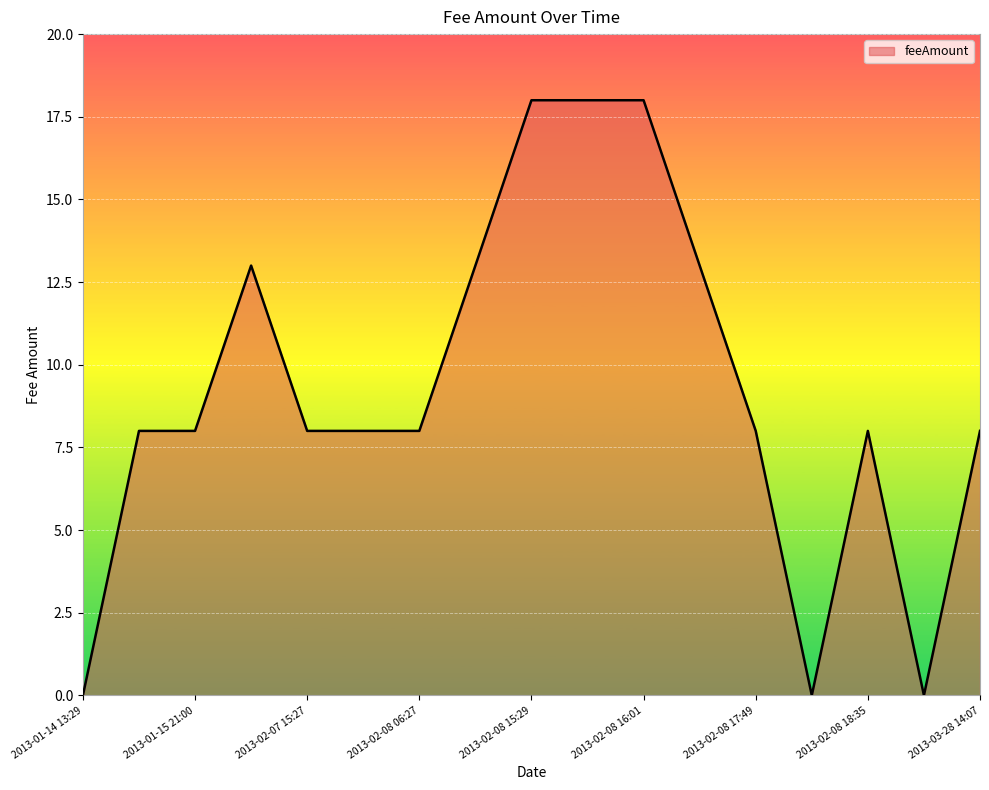

What is the sum of all values?

157